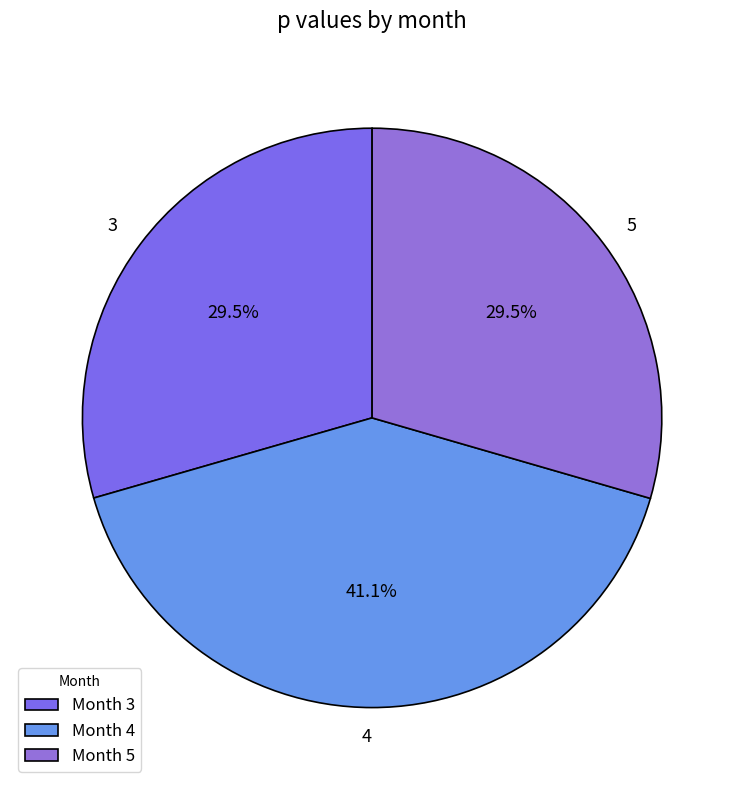

Rank the categories by value from highest to lowest.

4, 5, 3